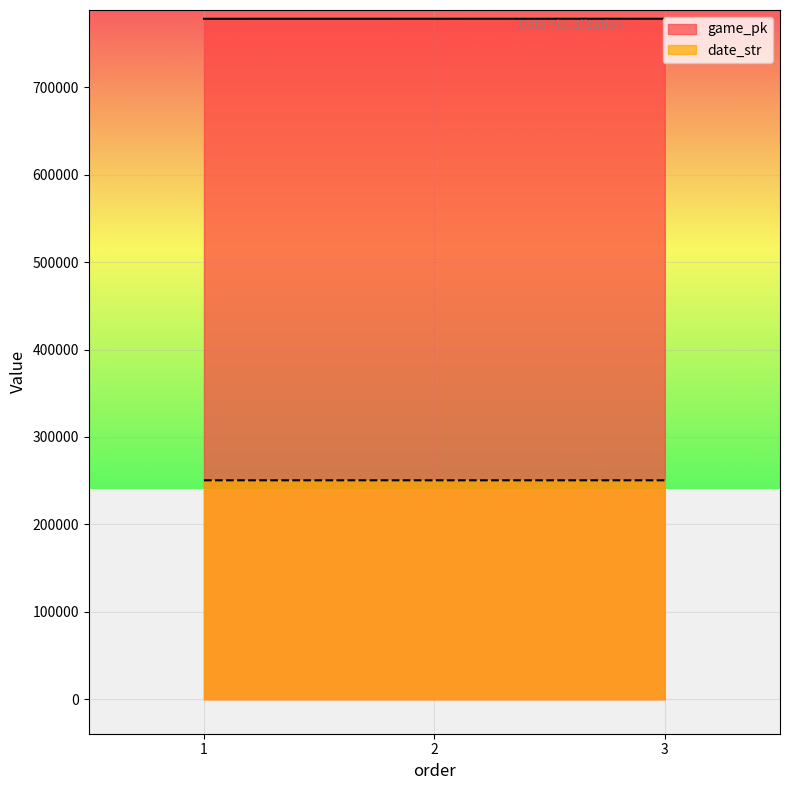

What is the difference between the highest and lowest values at 1?

527853